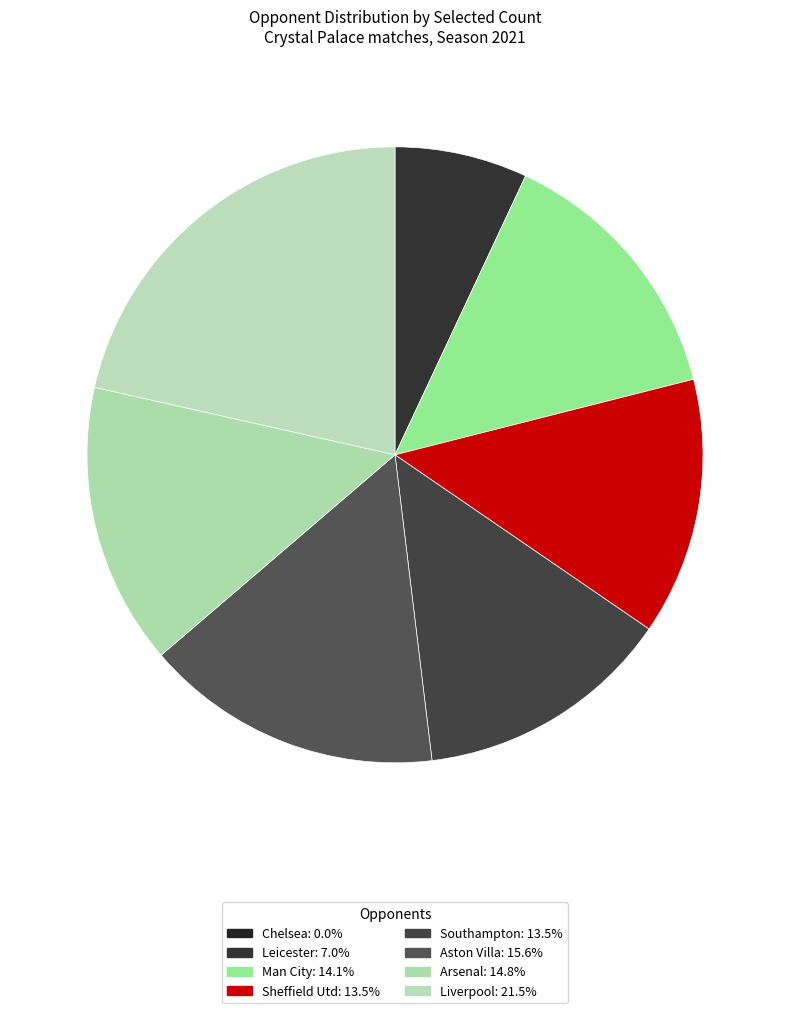

Do Southampton and Chelsea together represent more than half of the pie?

No